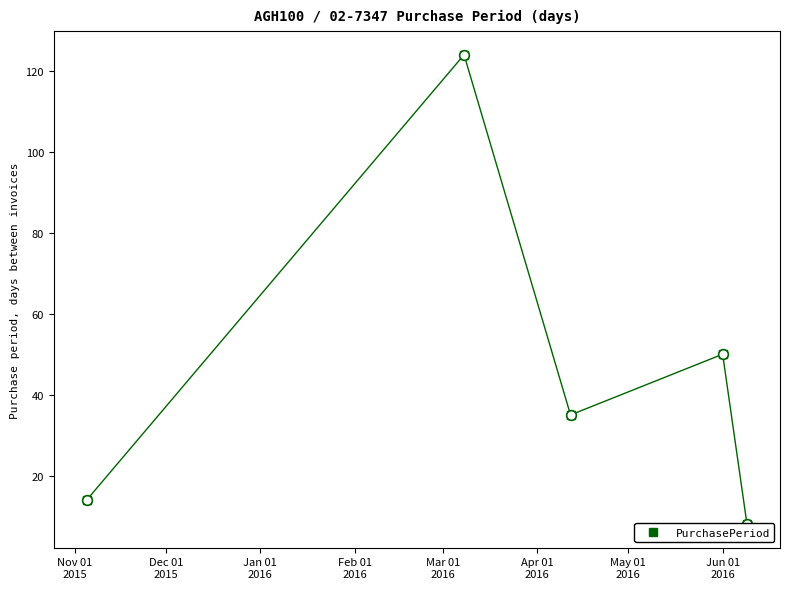

What is the change in value from Jan 01
2016 to Feb 01
2016?

+15